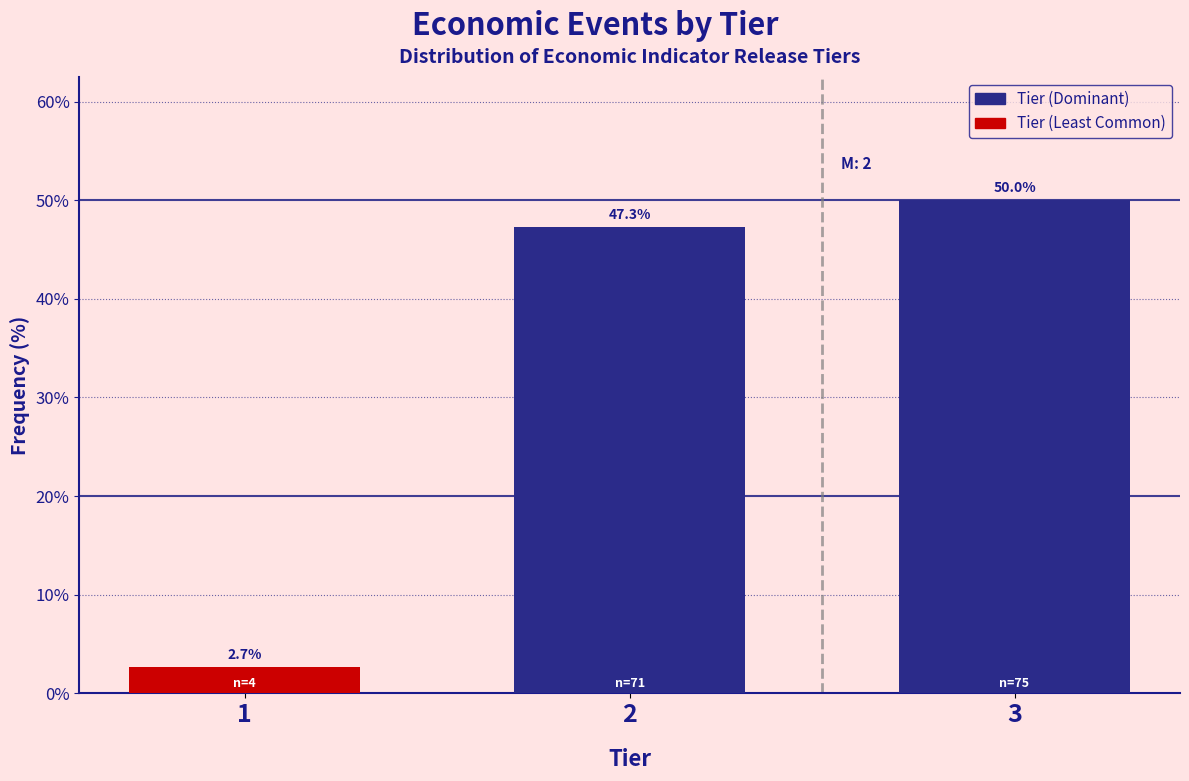

Reading left to right, list all the values displayed in this chart.

1=2.7	2=47.3	3=50.0